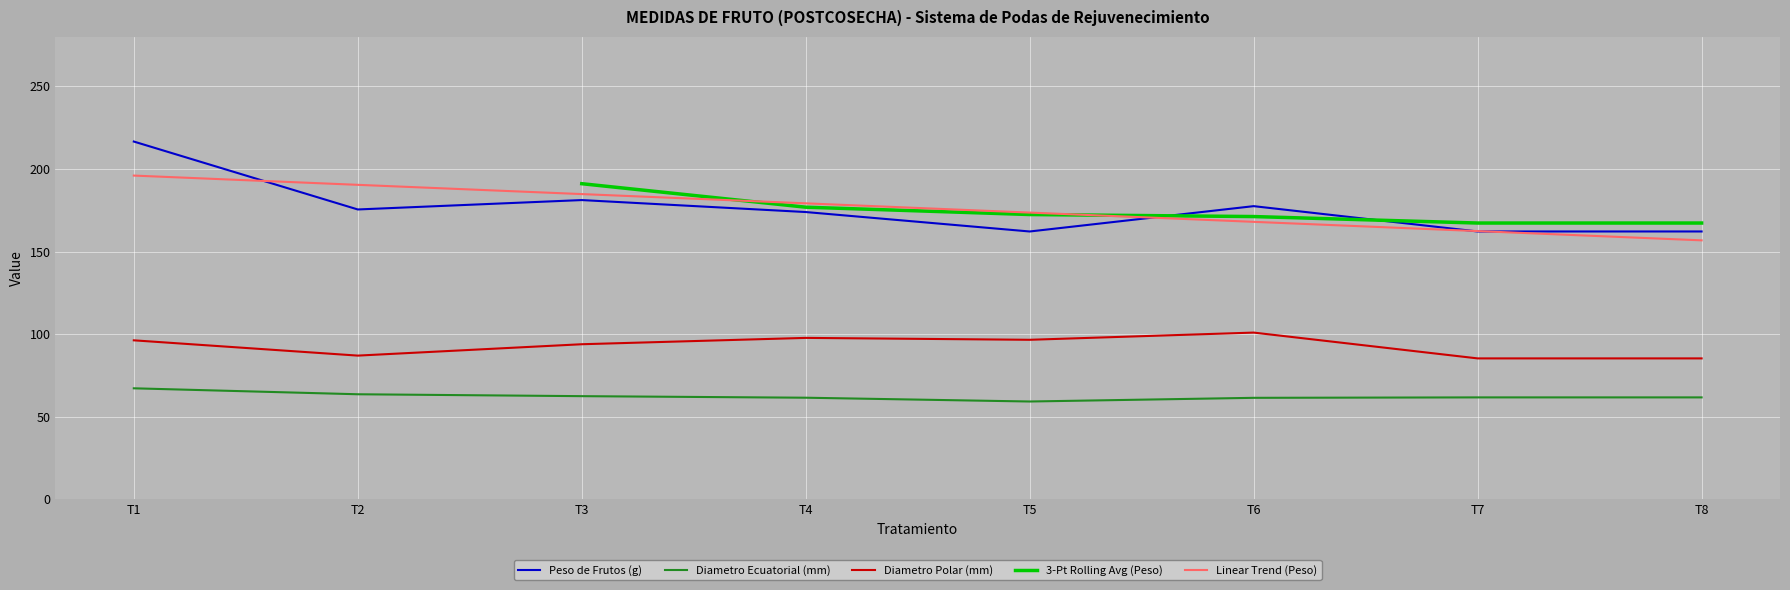

True or false: Peso de Frutos (g) has more than 1 interior local peaks.

True